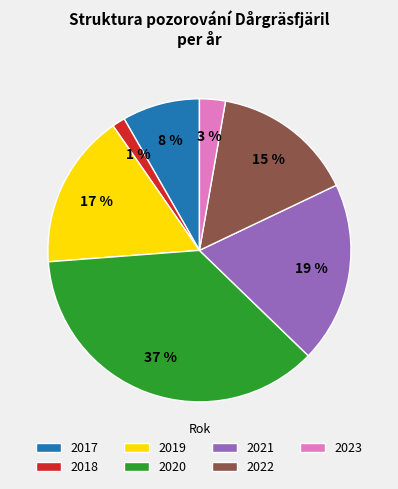

Is it true that 2022 is 27% of the pie?

False